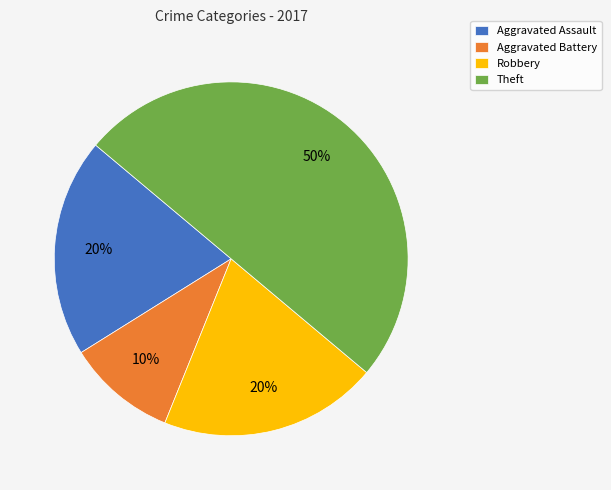

Is it true that Theft is 50% of the pie?

True